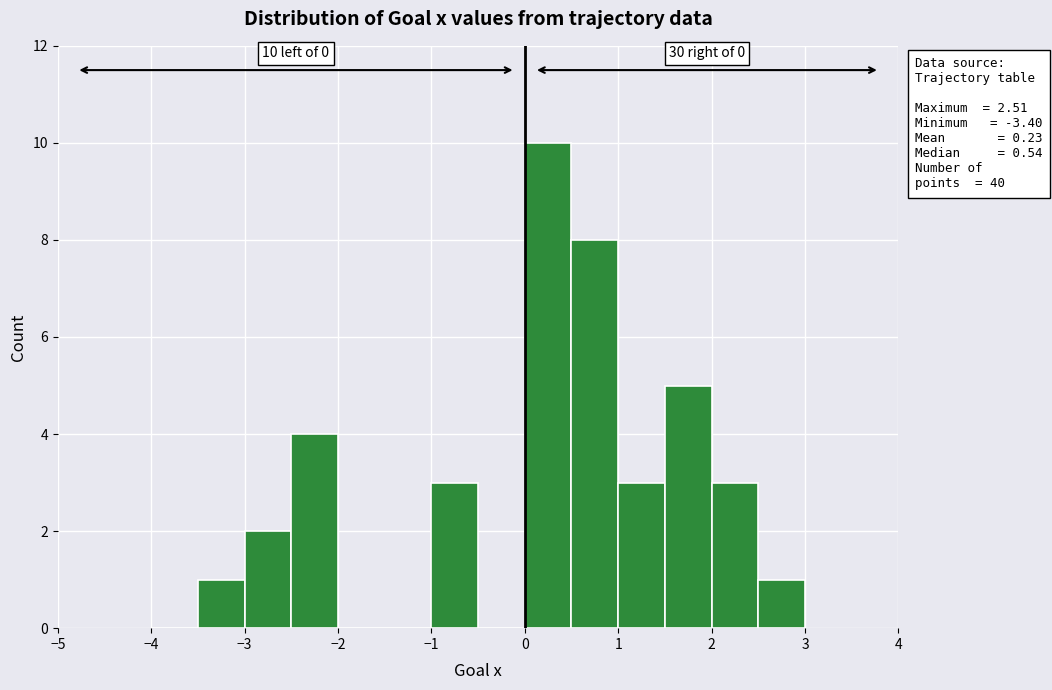

Which range on the x-axis has the tallest bar?

0.0 to 0.5